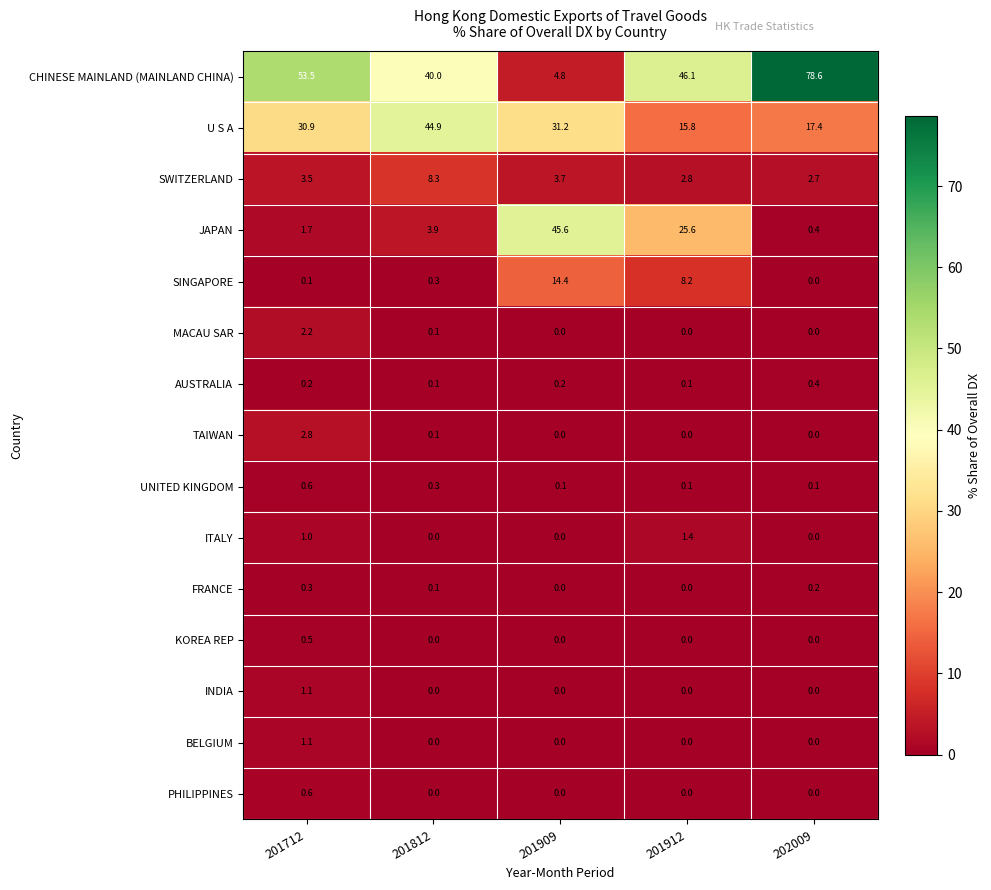

Which category has the highest value across all series?

202009